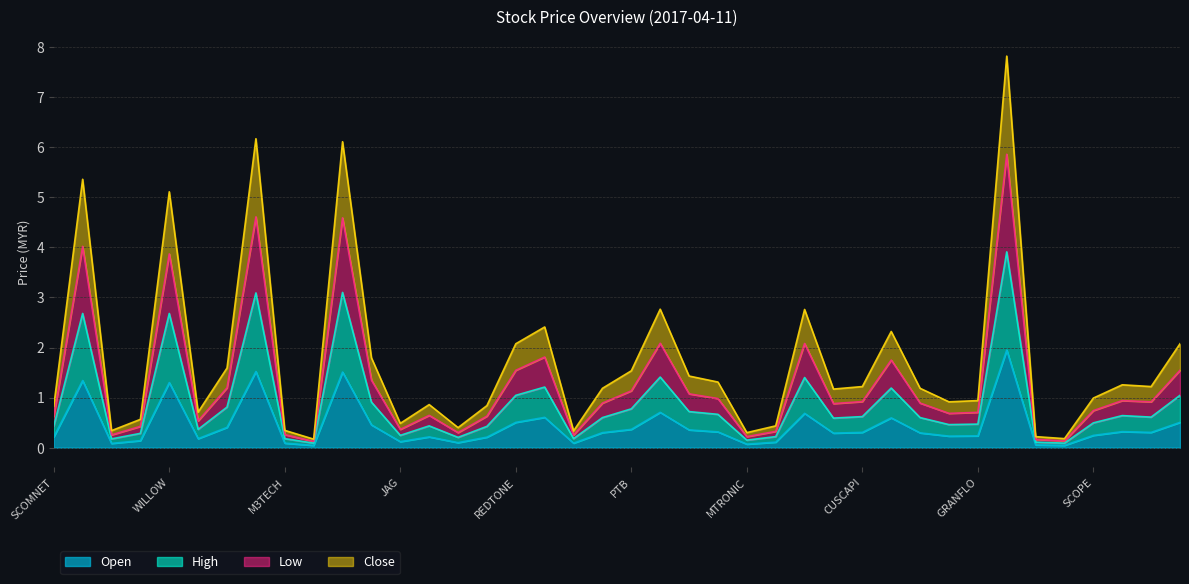

The value of Low at CUSCAPI is 0.4. True or false?

False